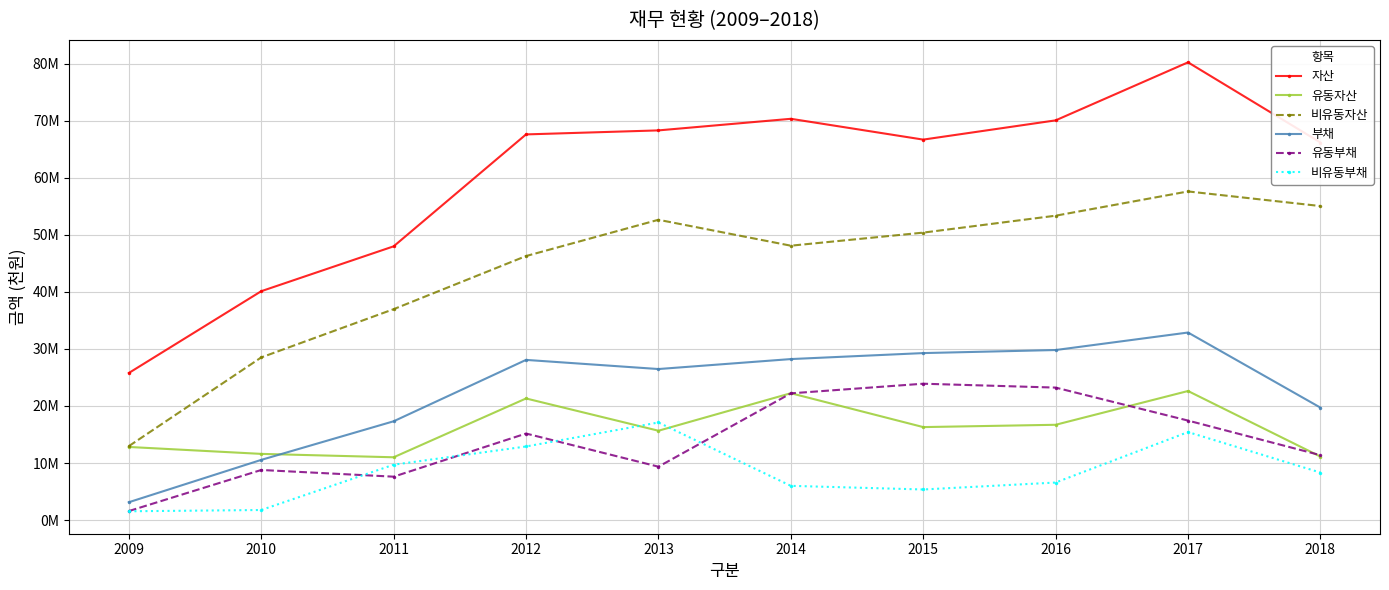

Does the chart have visible grid lines?

Yes